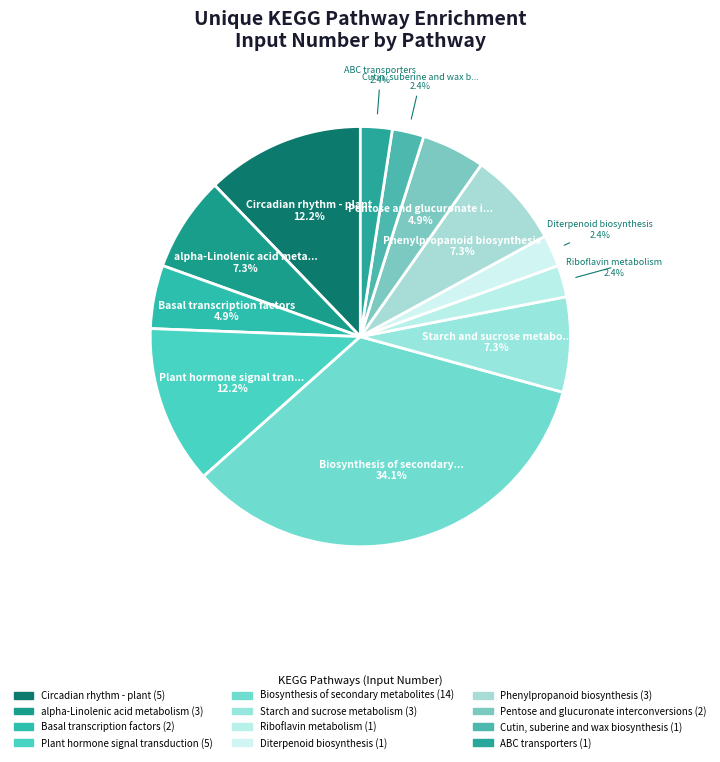

Count the number of slices in the pie.

12